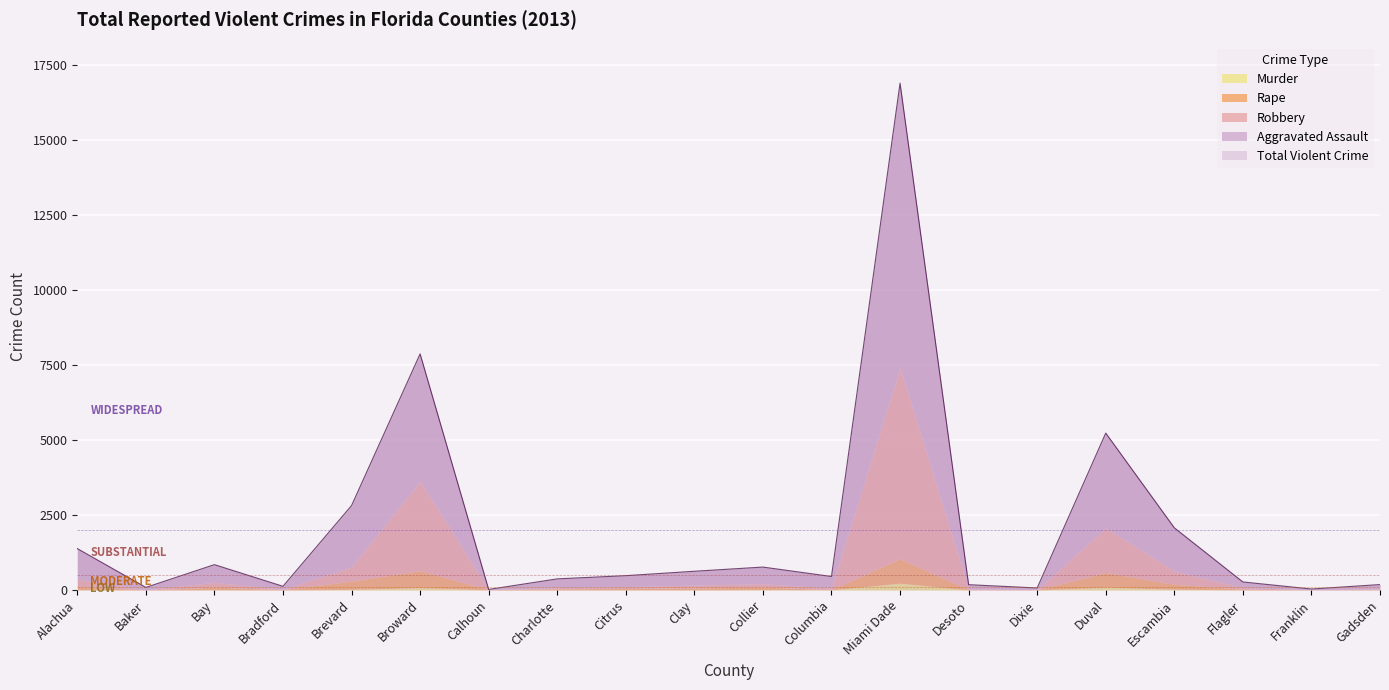

What is the value of the Rape point at the 5th from the left?

277